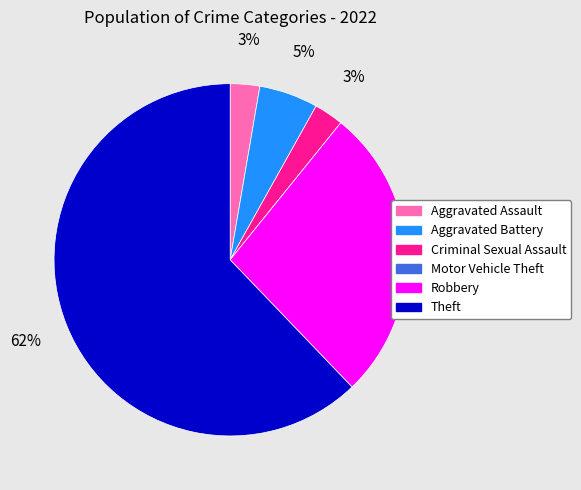

True or false: Robbery accounts for 20% of the total.

False